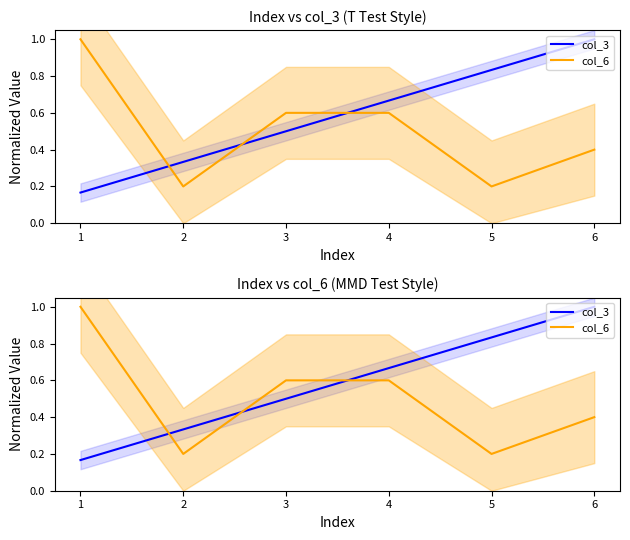

Reading left to right, extract all data points from this chart.

col_3: 1=0.2	2=0.3	3=0.5	4=0.7	5=0.8	6=1.0
col_6: 1=1.0	2=0.2	3=0.6	4=0.6	5=0.2	6=0.4